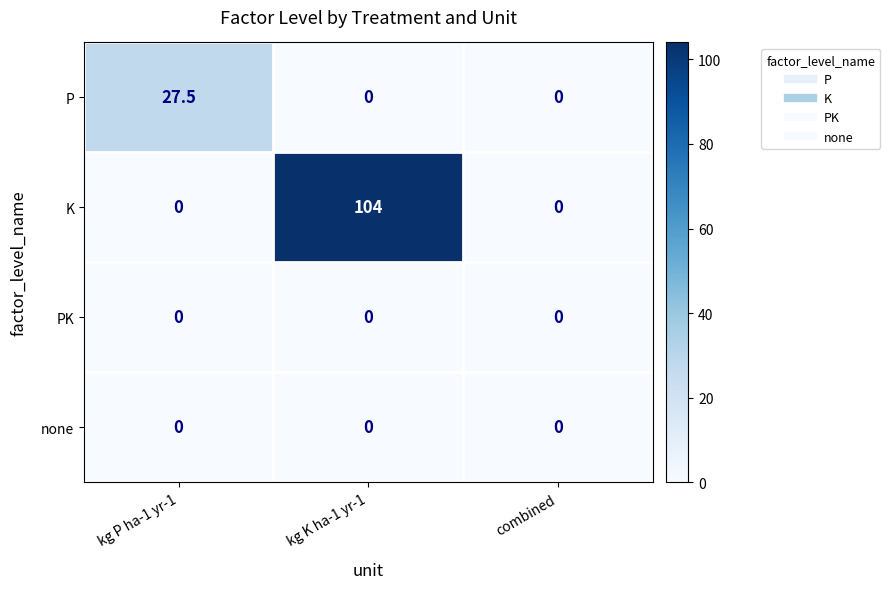

Reading left to right, transcribe all the data shown in this chart.

P: kg P ha-1 yr-1=27.5	kg K ha-1 yr-1=0.0	combined=0.0
K: kg P ha-1 yr-1=0.0	kg K ha-1 yr-1=104.0	combined=0.0
PK: kg P ha-1 yr-1=0.0	kg K ha-1 yr-1=0.0	combined=0.0
none: kg P ha-1 yr-1=0.0	kg K ha-1 yr-1=0.0	combined=0.0